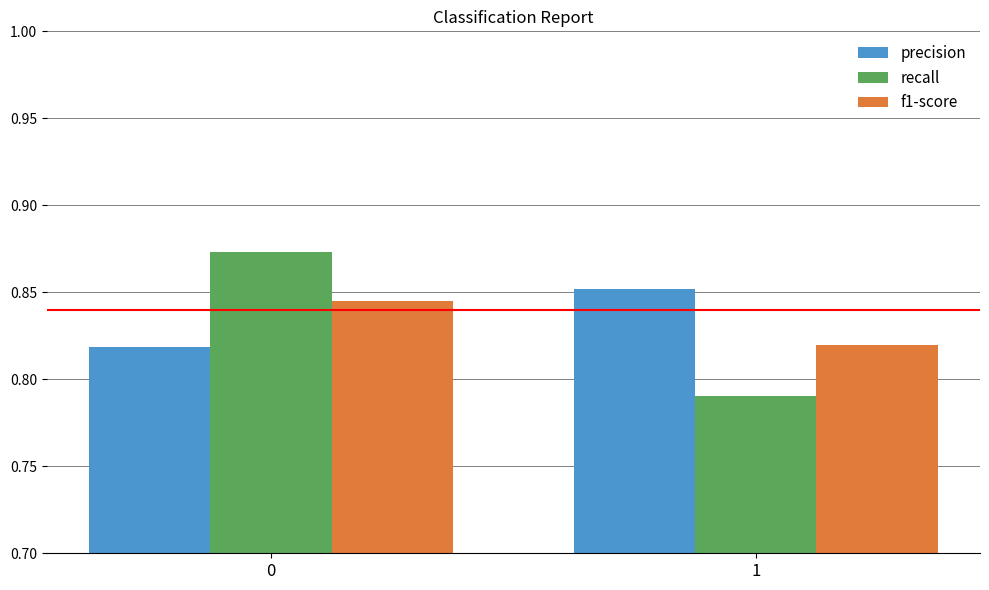

Which category has the lowest value in the f1-score series?

1